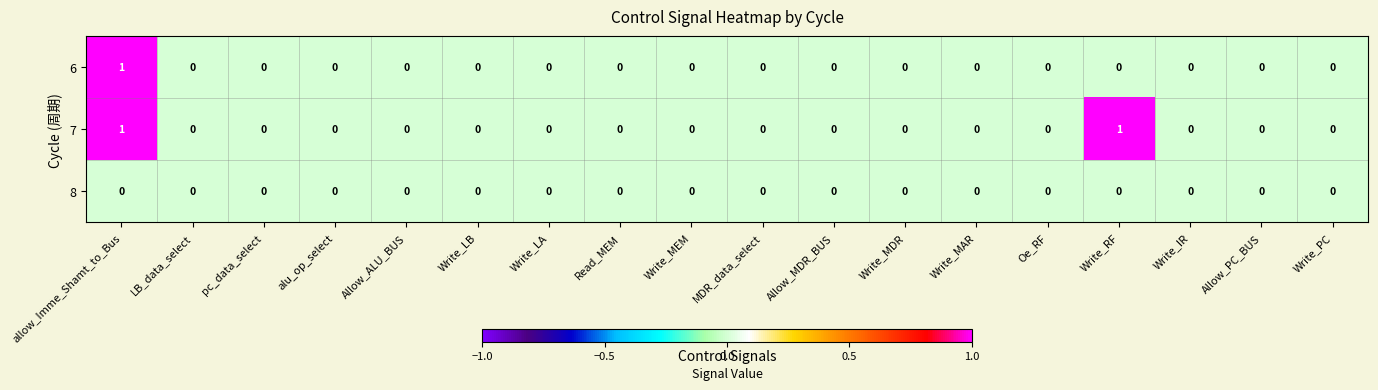

How many 7 values are between 0 and 1?

18